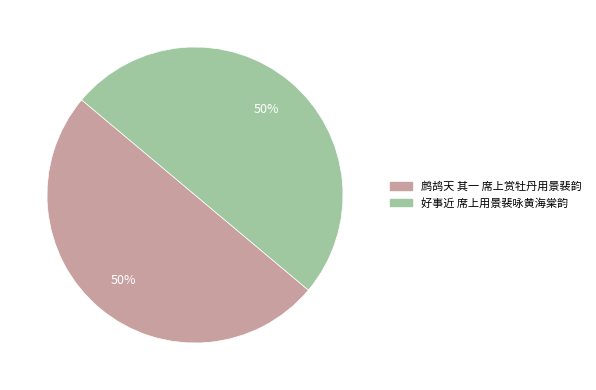

True or false: 好事近 席上用景裴咏黄海棠韵 accounts for 50% of the total.

True